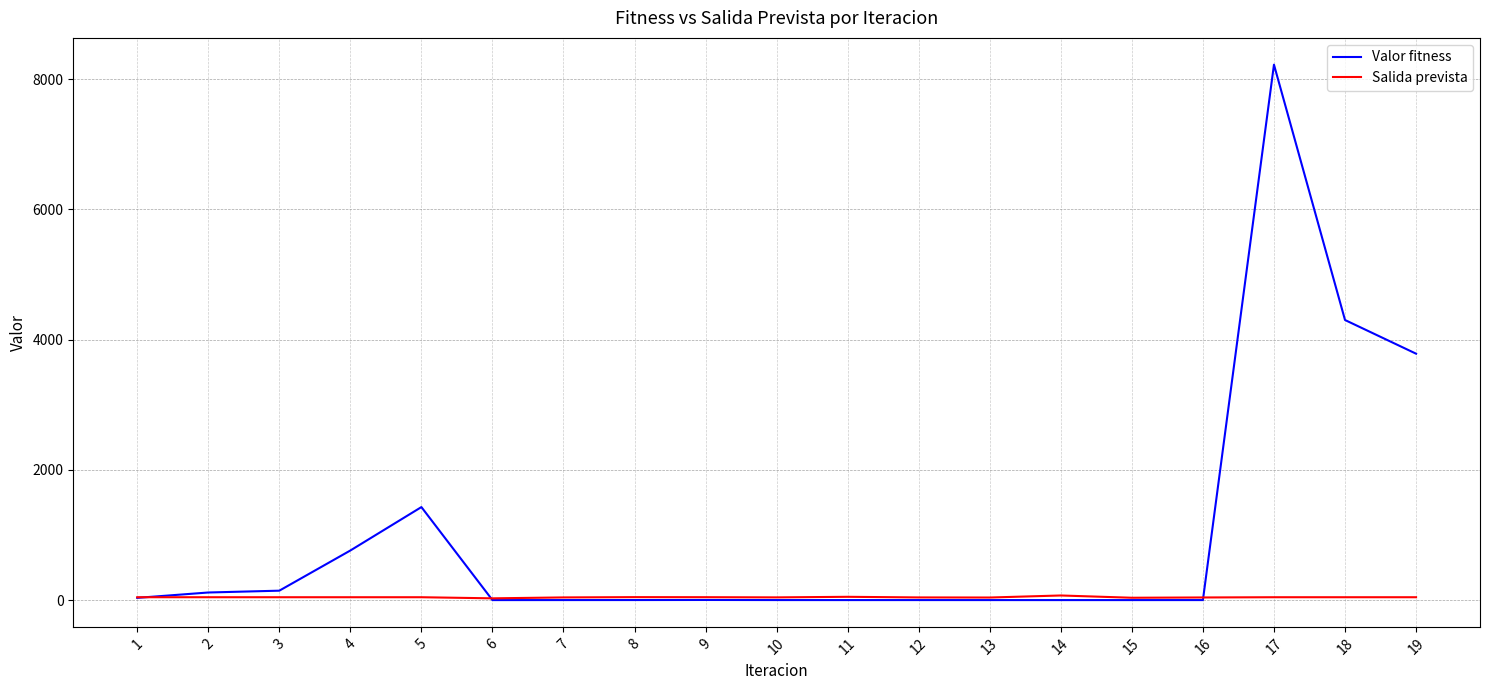

List the series in order of their peak value, lowest first.

Salida prevista, Valor fitness